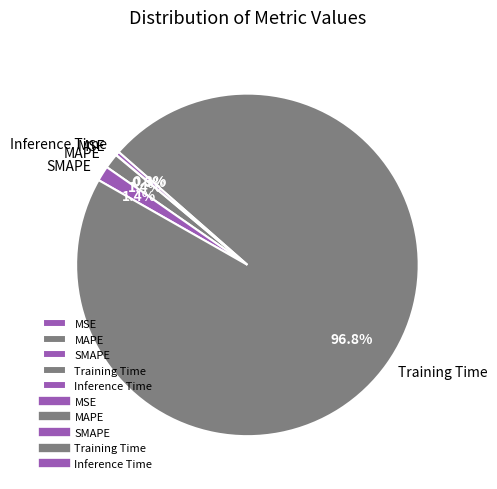

What percentage is NOT represented by MAPE?

98.6%